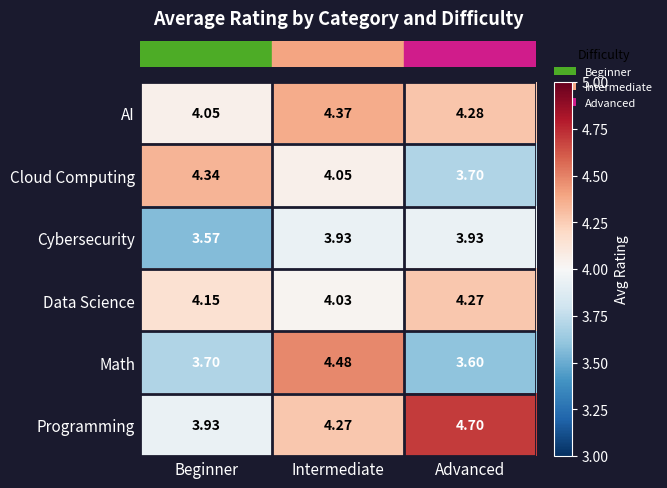

Between Beginner and Advanced, which series saw the biggest shift?

Programming